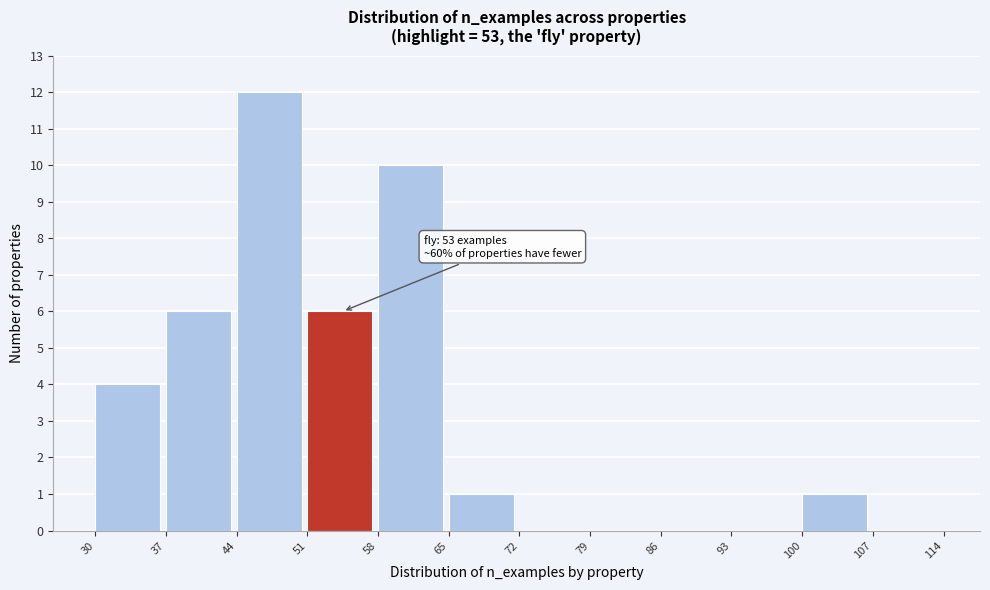

Which range on the x-axis has the tallest bar?

44 to 51